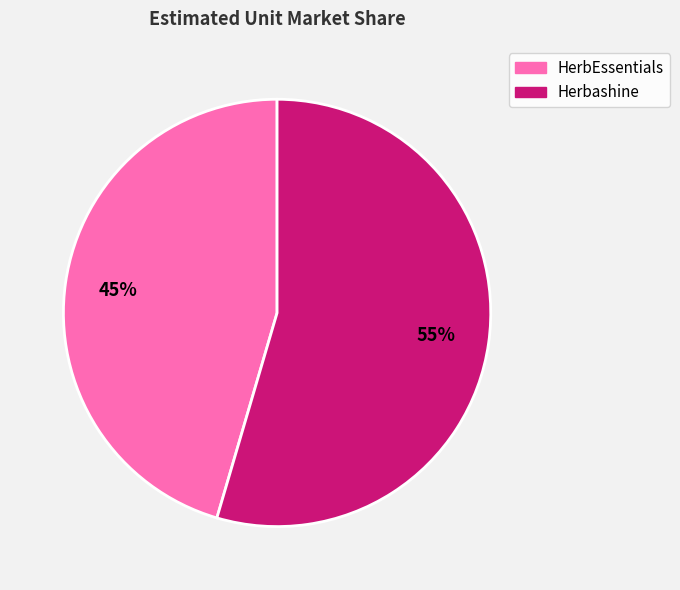

Which category has the smallest portion of the pie?

HerbEssentials